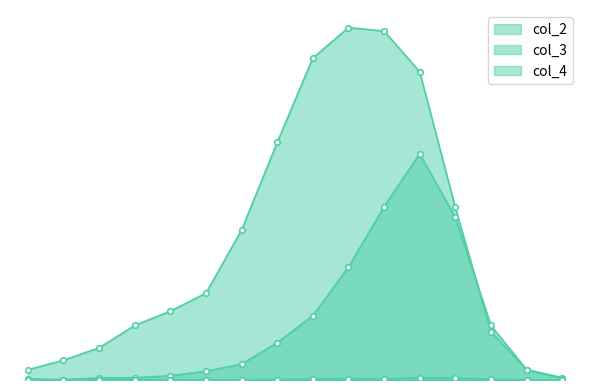

Which category has the highest value in the col_4 series?

70 - 74